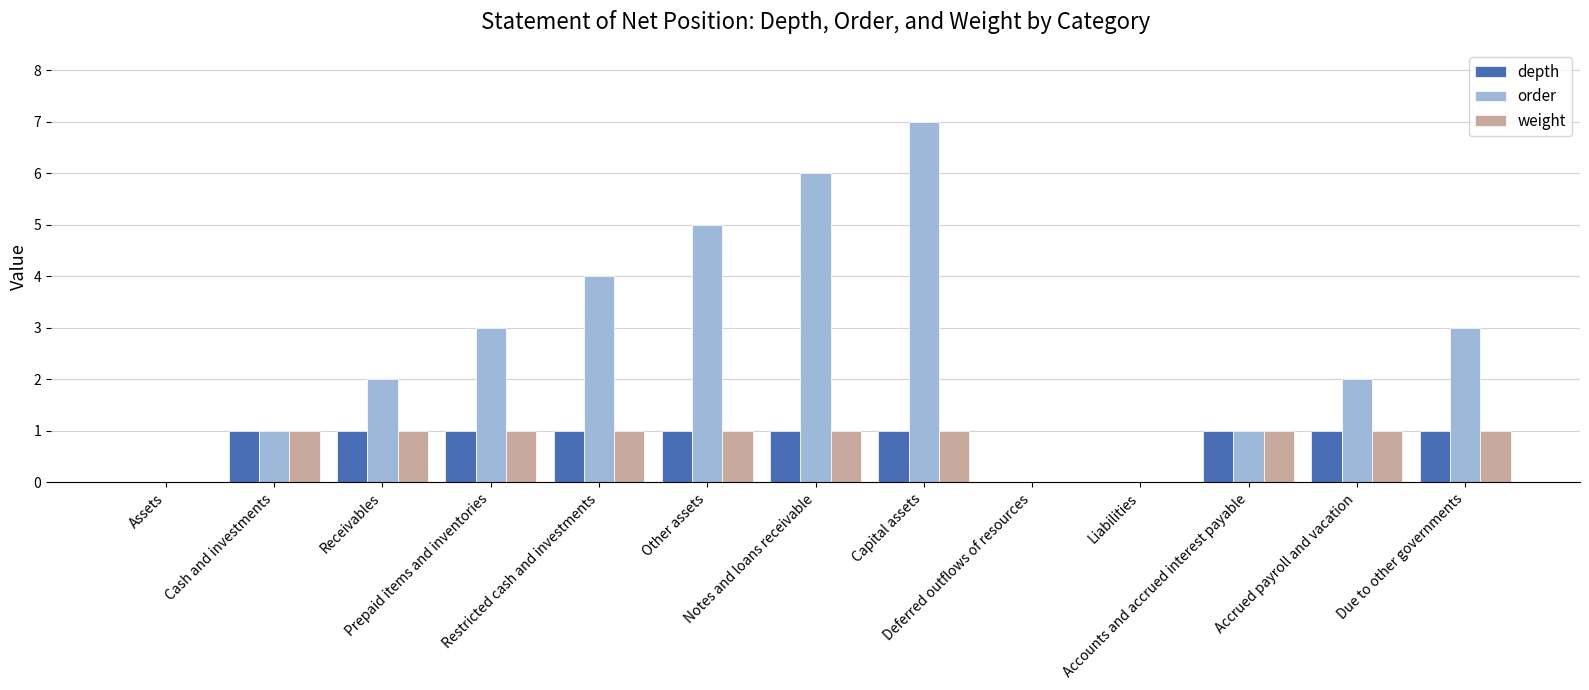

How many order values are between 1 and 4?

7